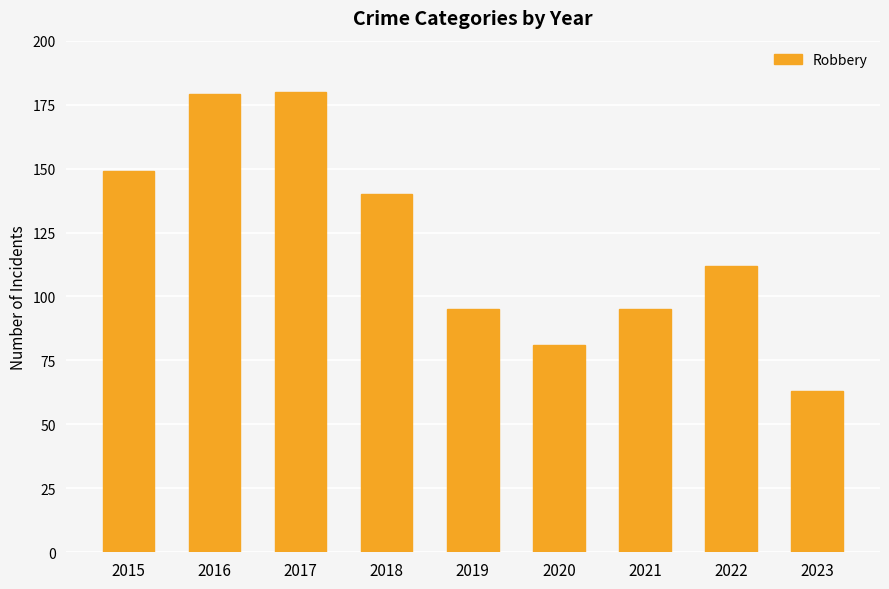

At which label does the data first exceed 112?

2015